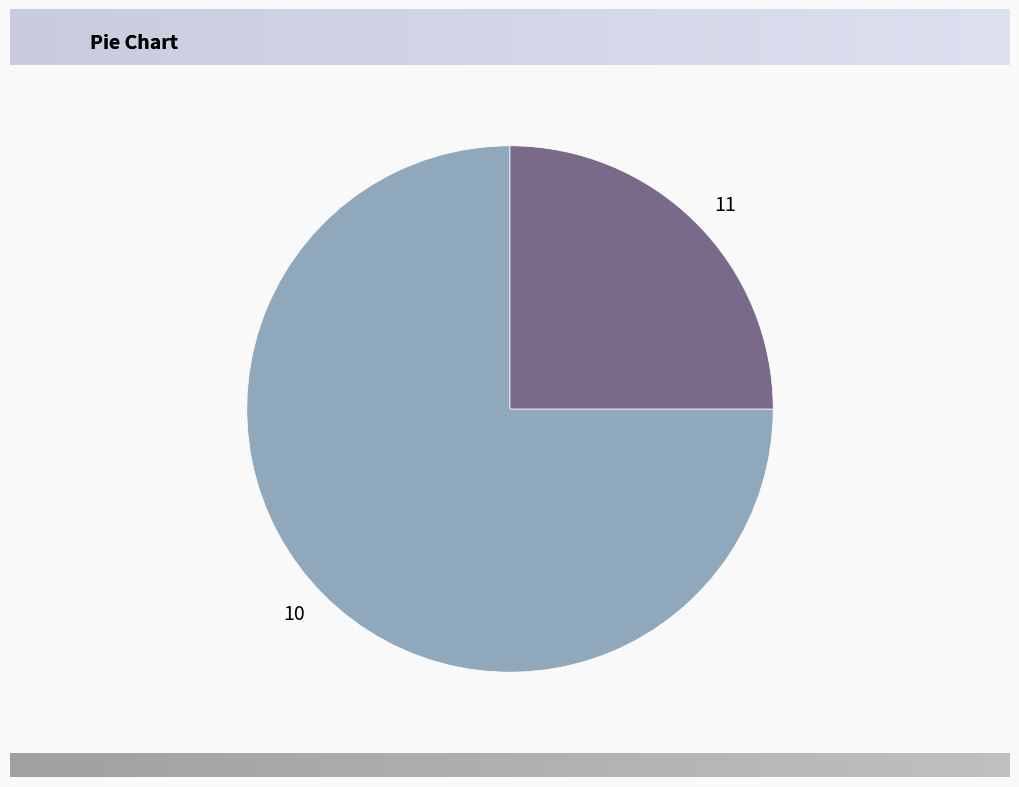

Rank the categories by value from lowest to highest.

11, 10